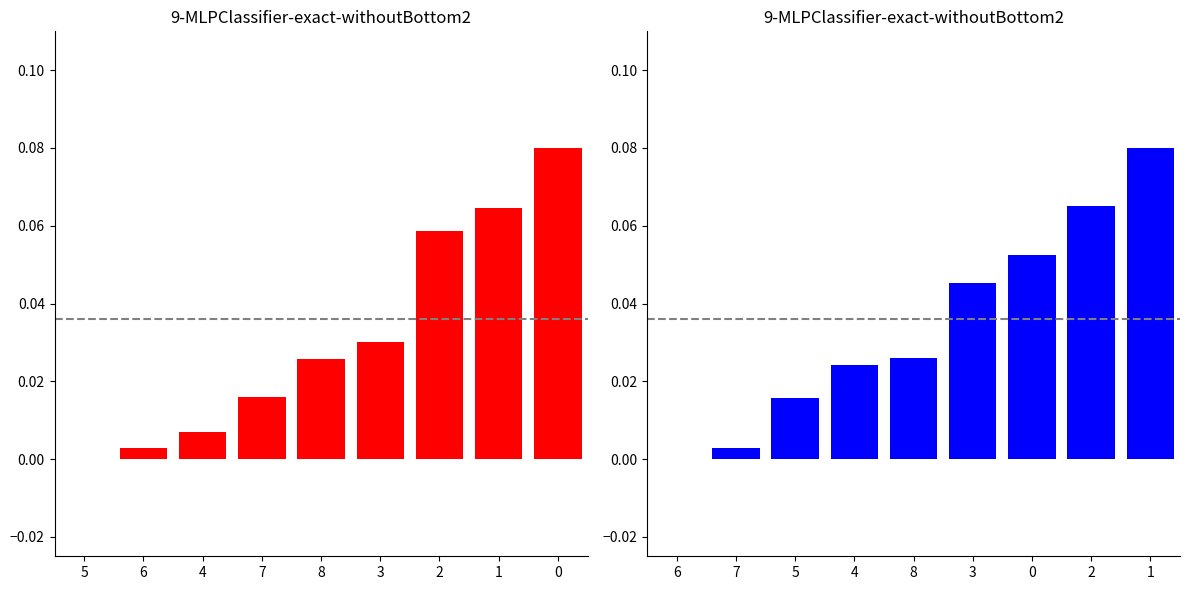

Is the value of row_4 at 1 greater than the value of row_0 at 5?

Yes